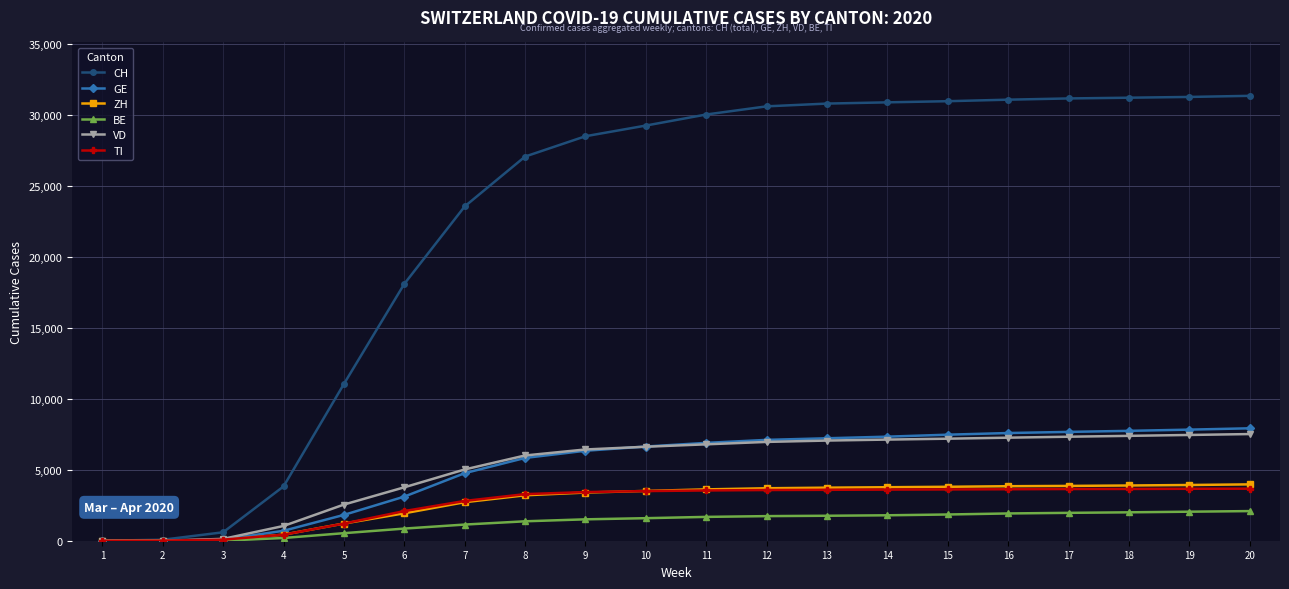

At how many categories does at least one series exceed 14263?

15